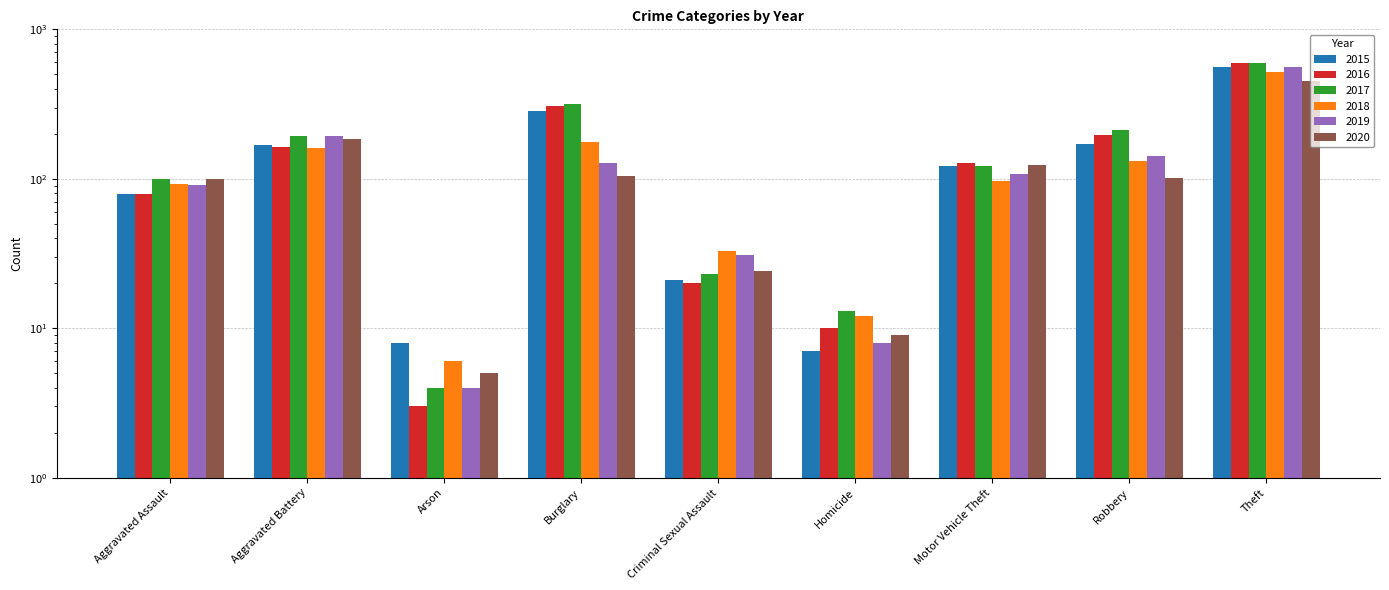

What is the sum of all 2018 values?

1229